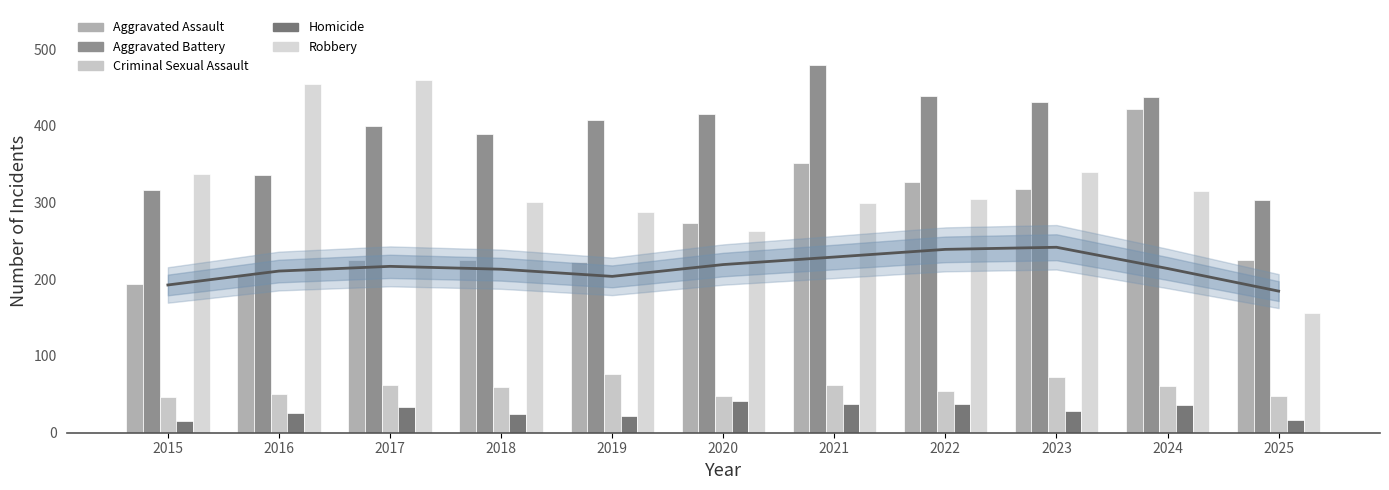

What is the value of the Aggravated Assault bar at the 11th from the left?

225